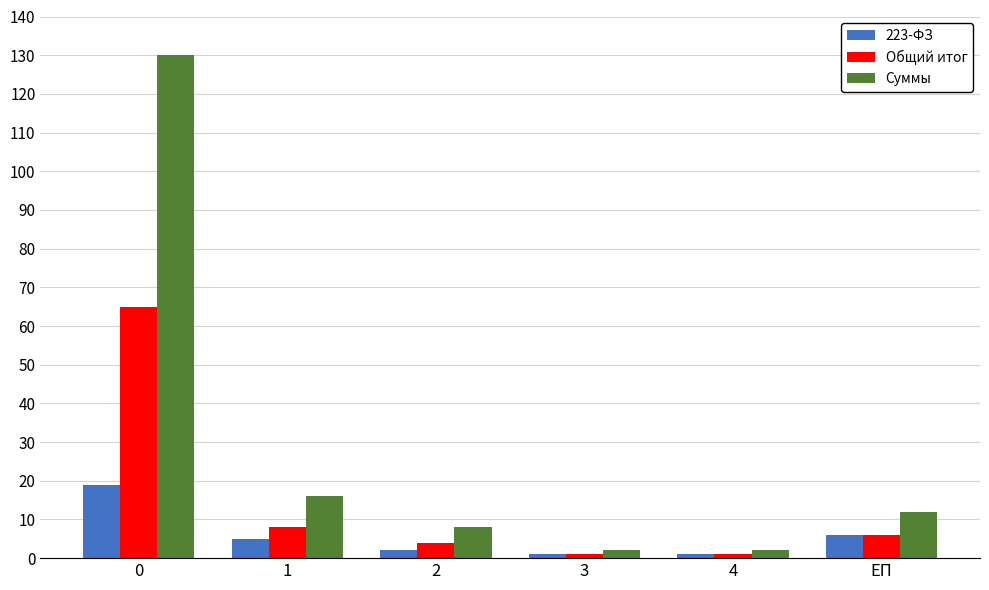

The value of Суммы at ЕП is 19. True or false?

False